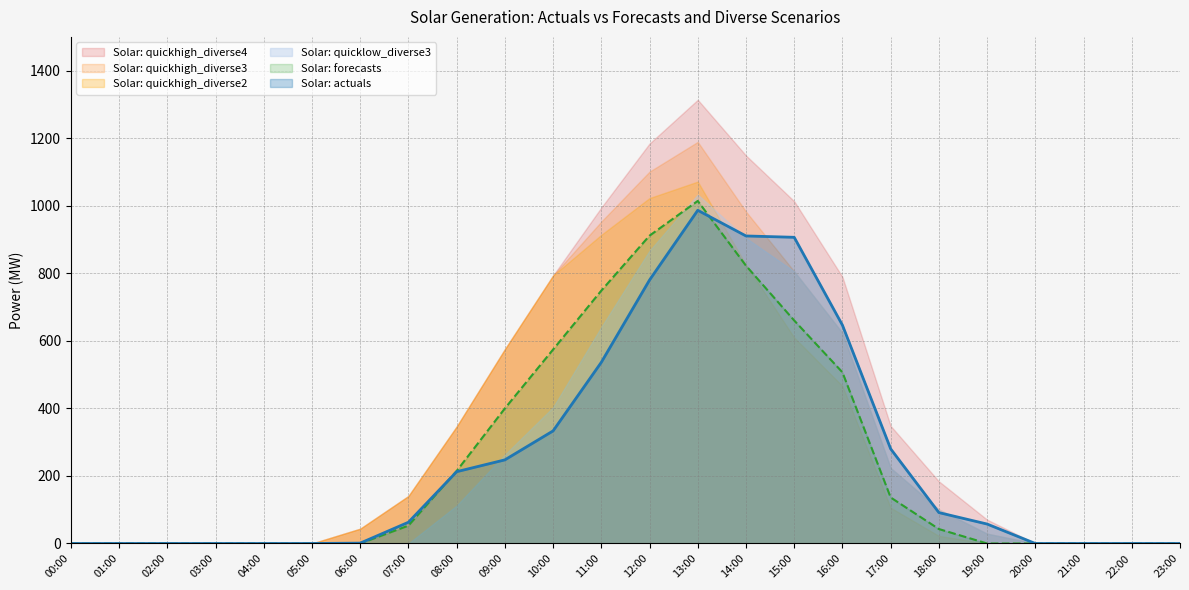

What are all the series names shown in the legend?

Solar: quickhigh_diverse4, Solar: quickhigh_diverse3, Solar: quickhigh_diverse2, Solar: quicklow_diverse3, Solar: forecasts, Solar: actuals